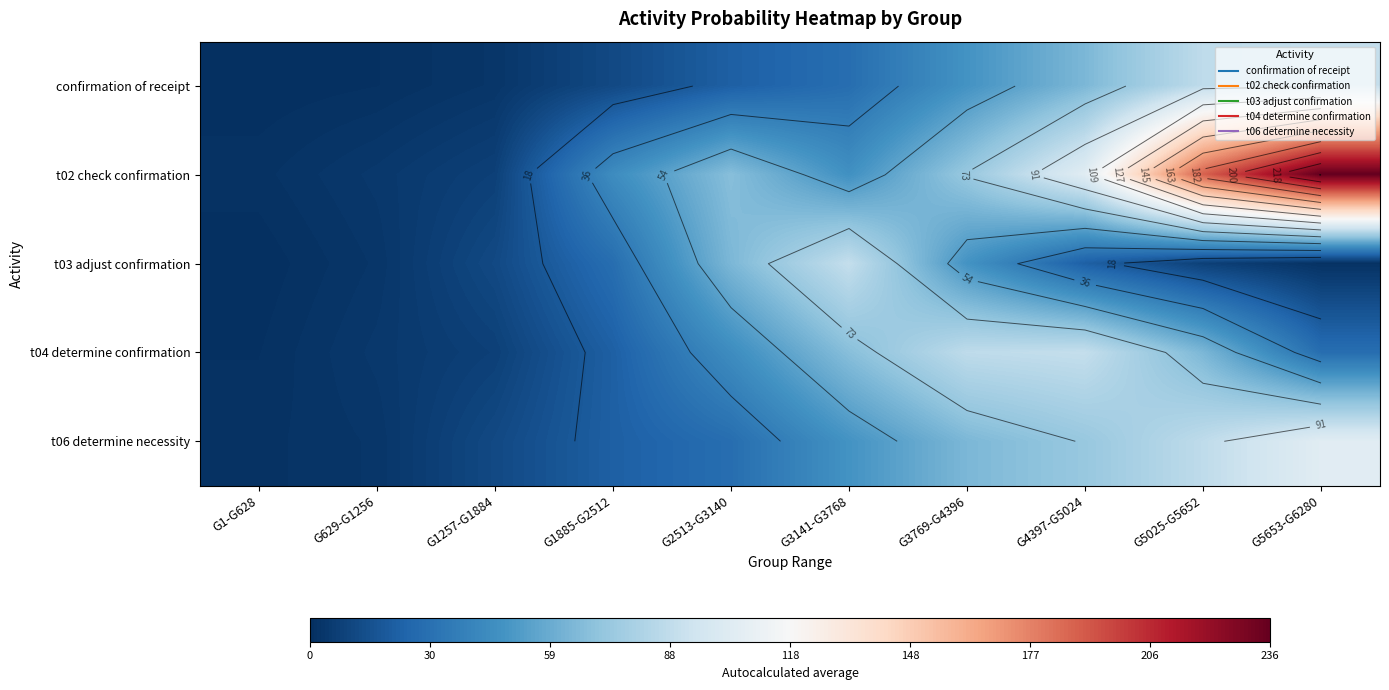

At which label is t03 adjust confirmation closest to 45?

G3769-G4396